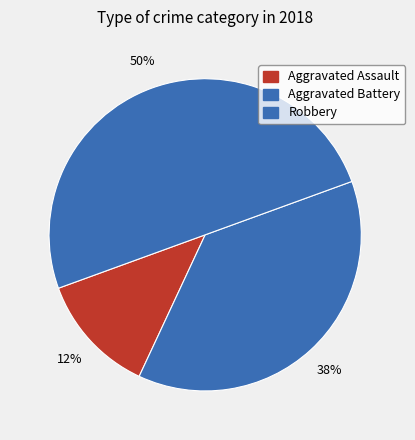

Does Aggravated Assault represent more than half of the total?

No